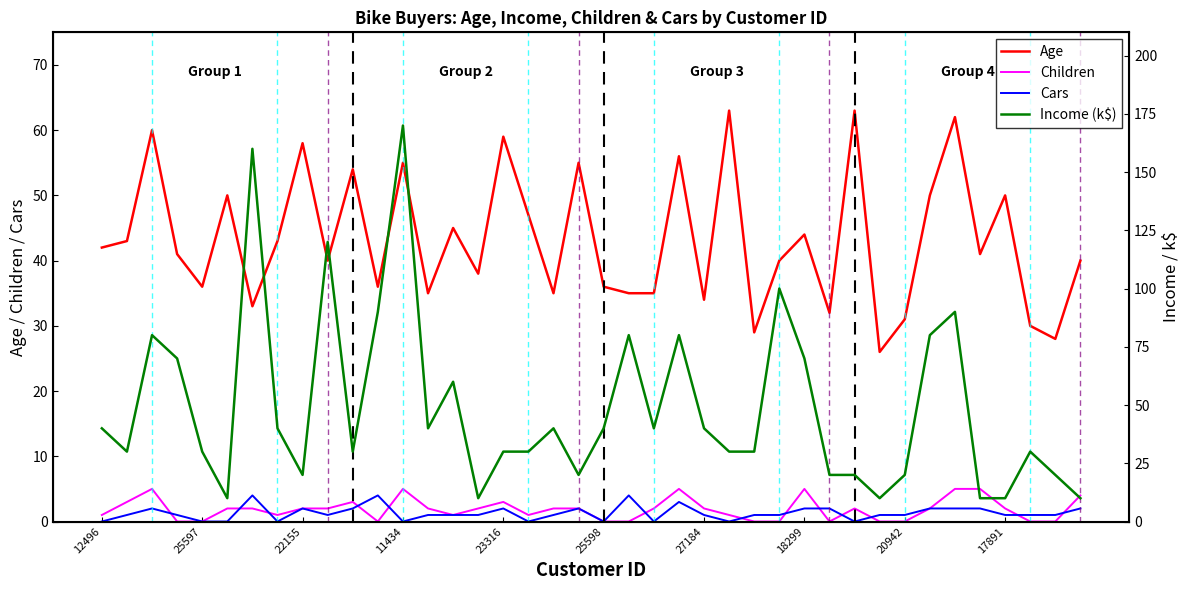

True or false: Cars and Age cross at least once.

False